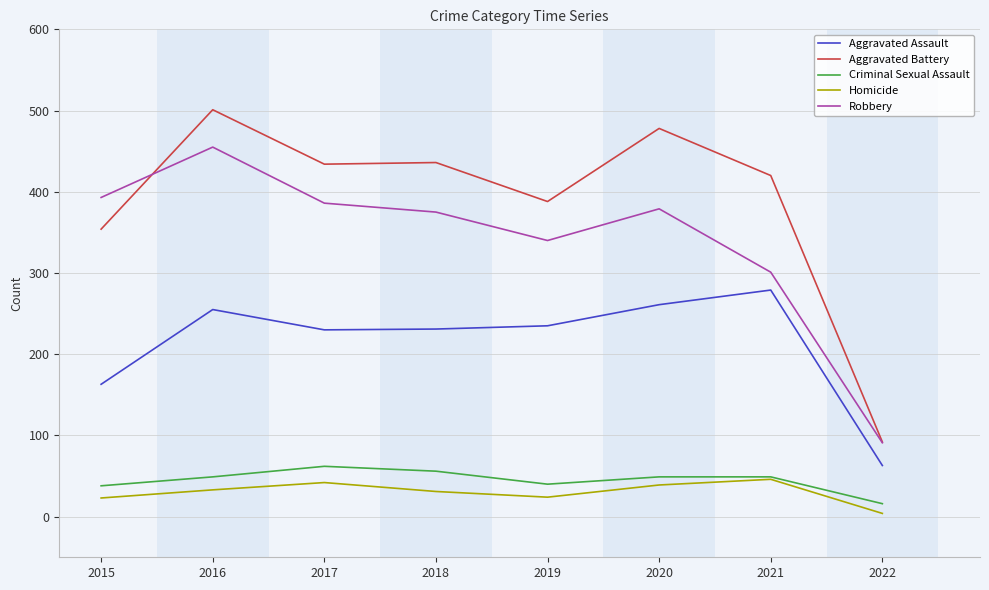

Which series has the largest range (max minus min)?

Aggravated Battery